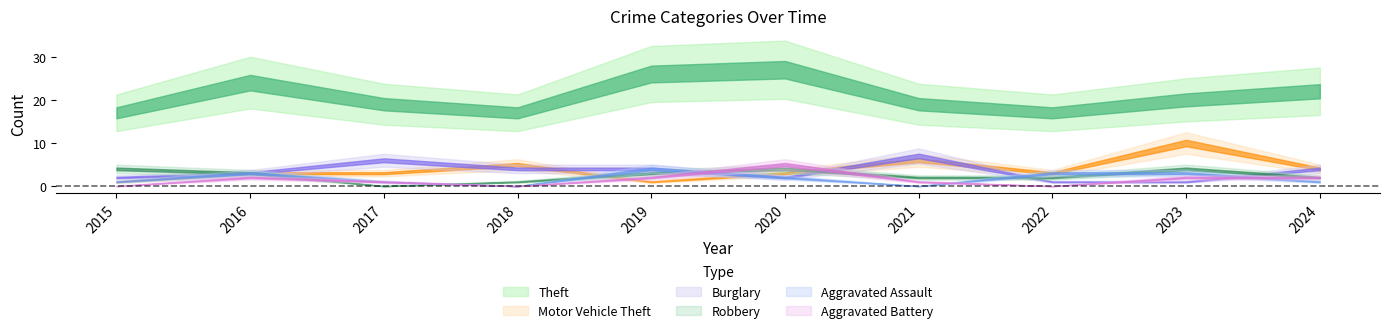

At which category is the sum across all series the highest?

2020